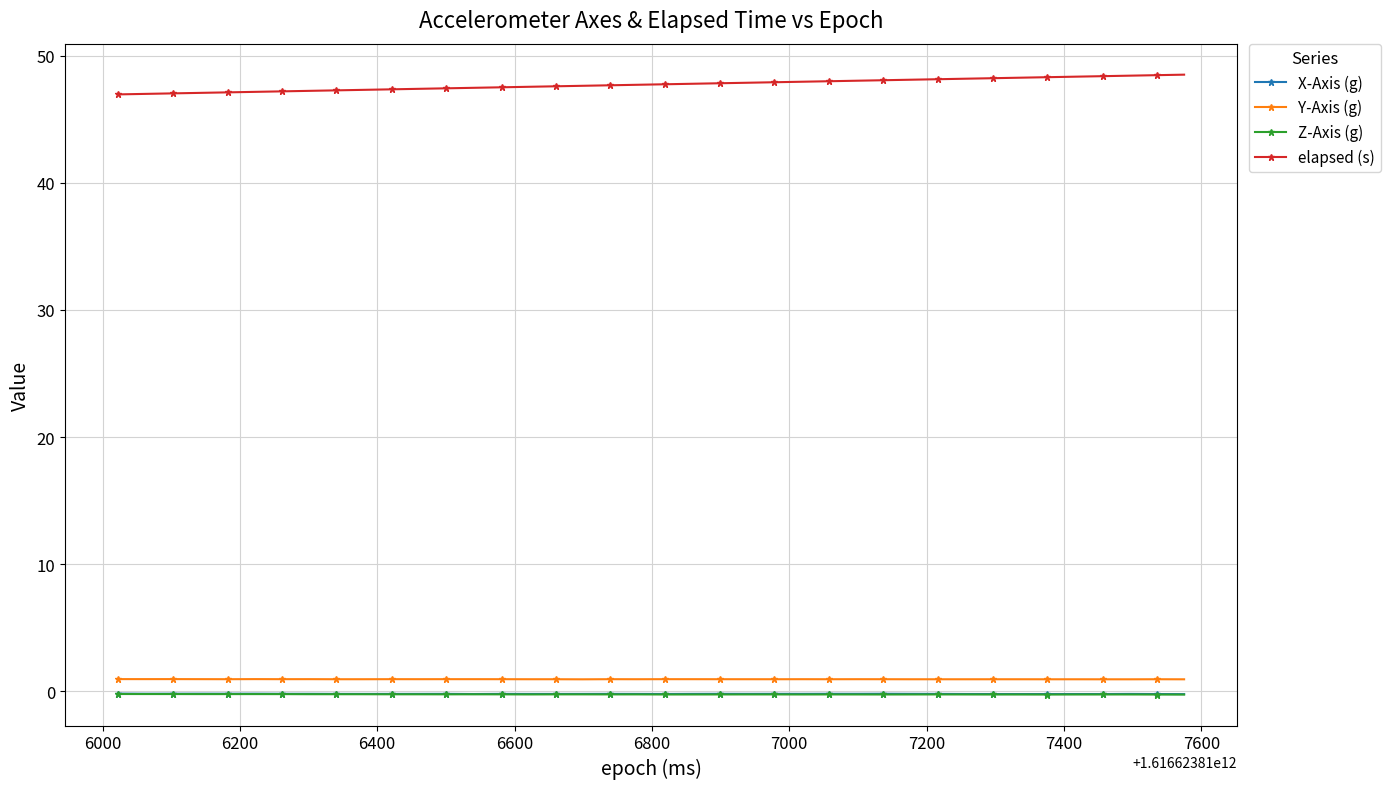

What is the value of the elapsed (s) point at the 18th from the left?

47.6